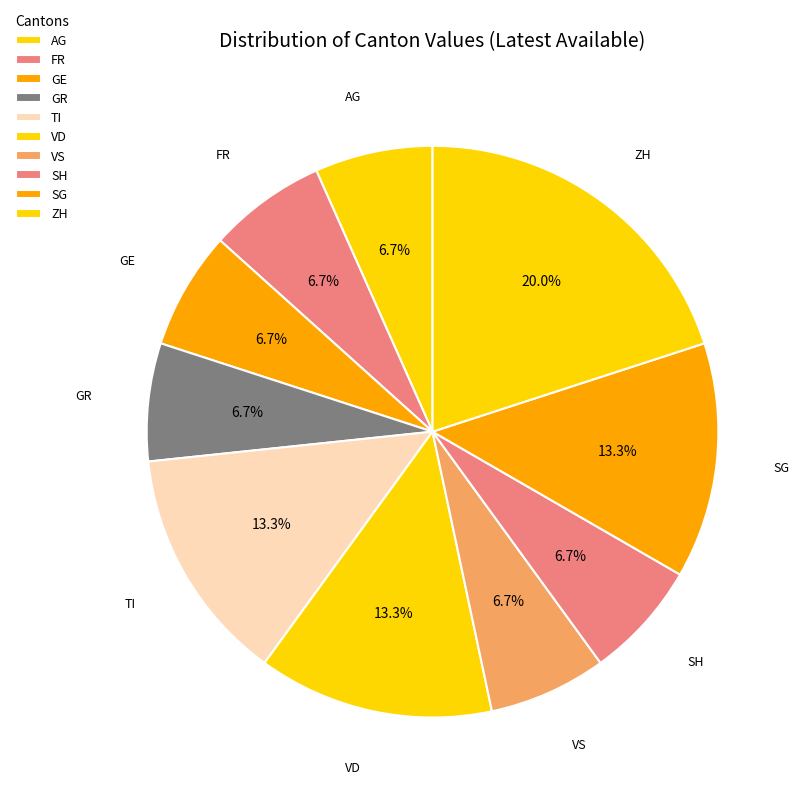

Does TI account for over 50% of the chart?

No